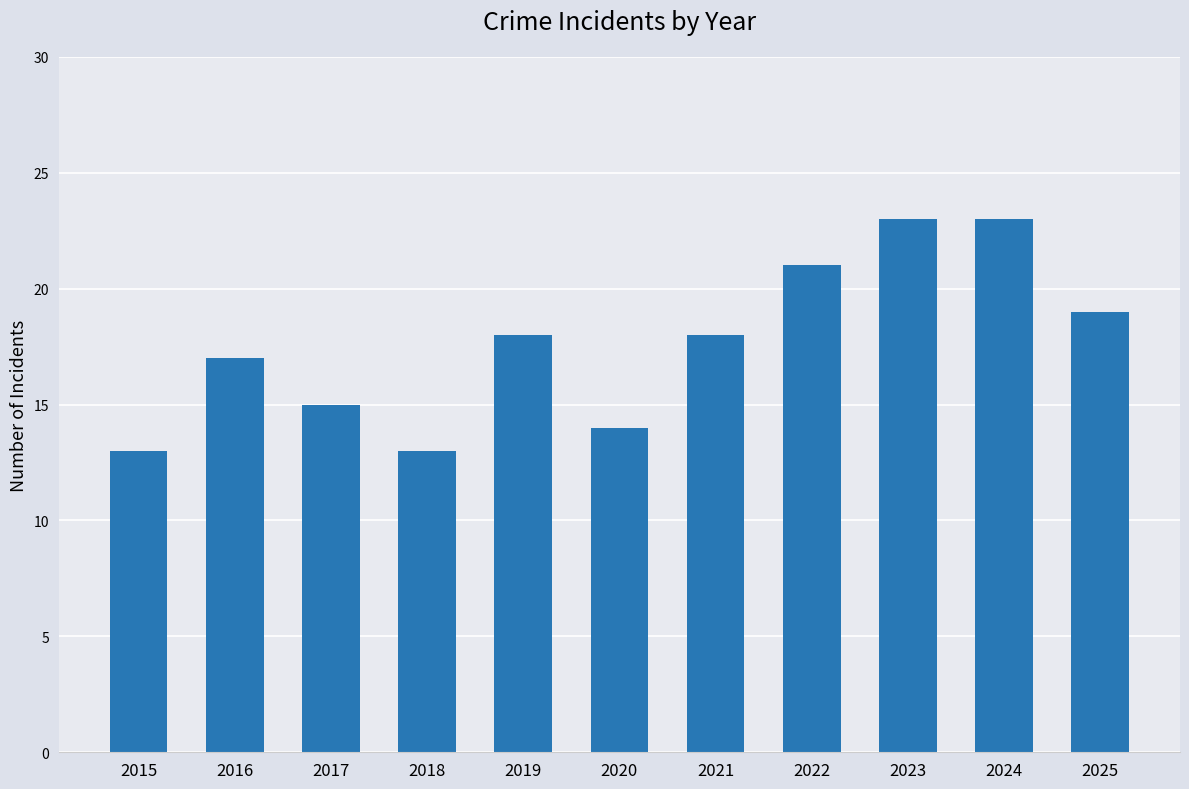

What is the smallest value displayed?

13